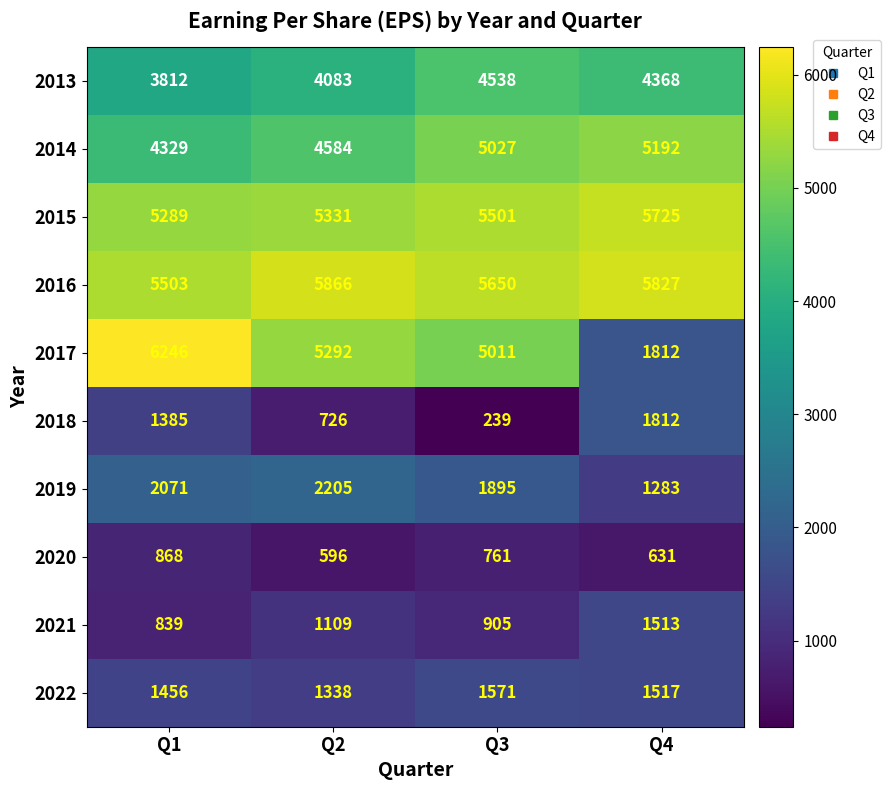

What is the average value of the 2013 series?

4200